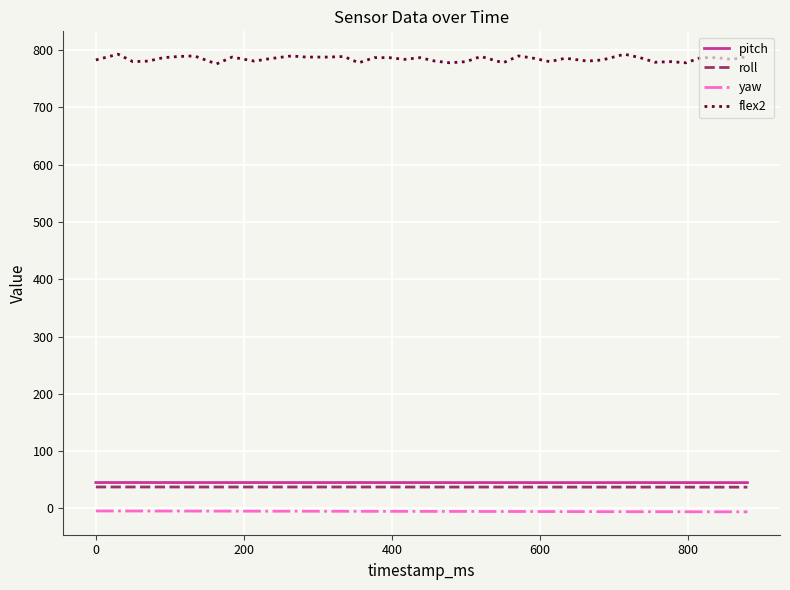

What is the minimum value for flex2?

776.0